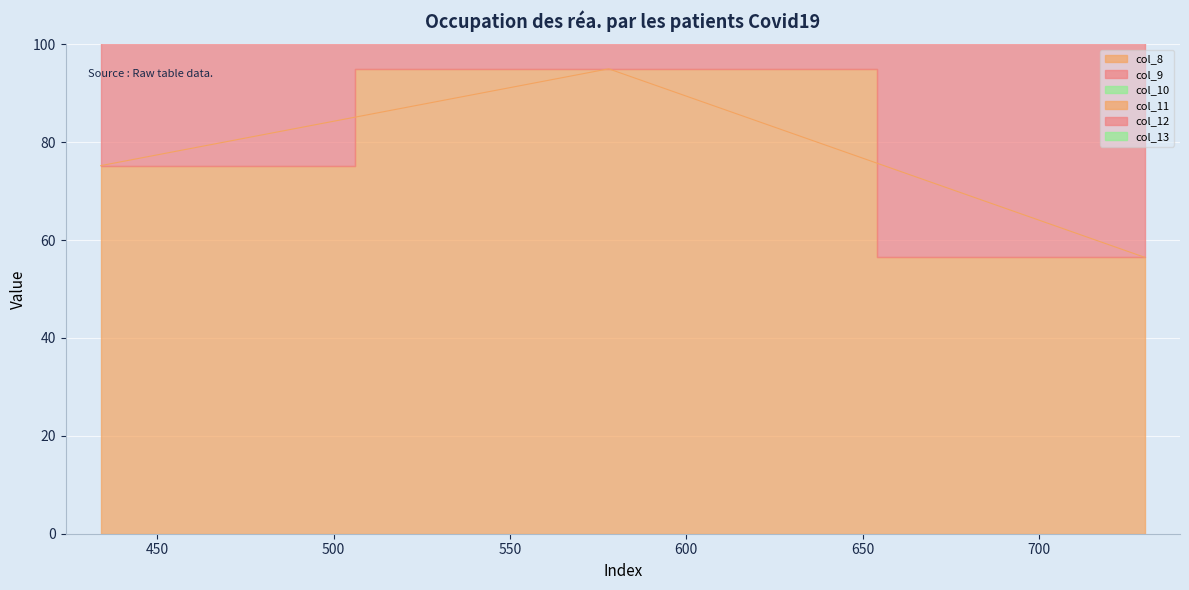

Rank the series by their maximum value, from highest to lowest.

col_13, col_11, col_10, col_8